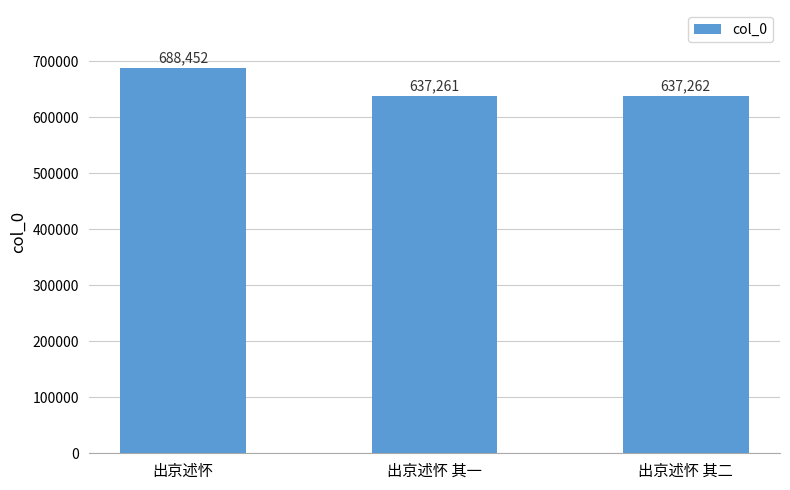

Is it true that the value at 出京述怀 is 688452?

True